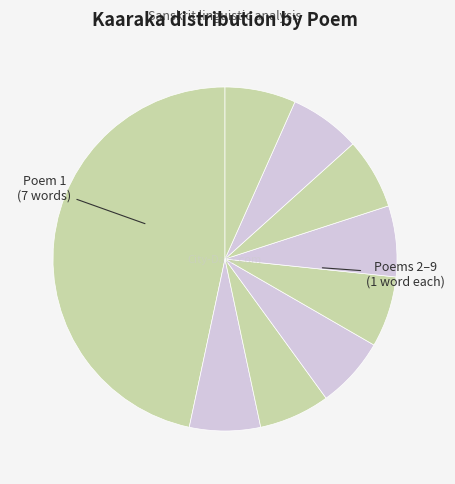

Is there a majority slice in this chart?

No